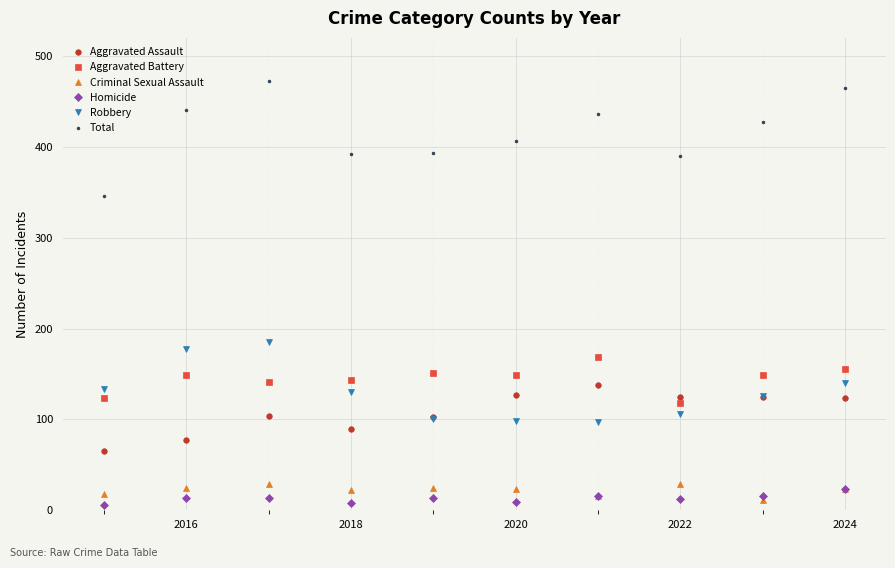

True or false: Criminal Sexual Assault and Total intersect in this chart.

False